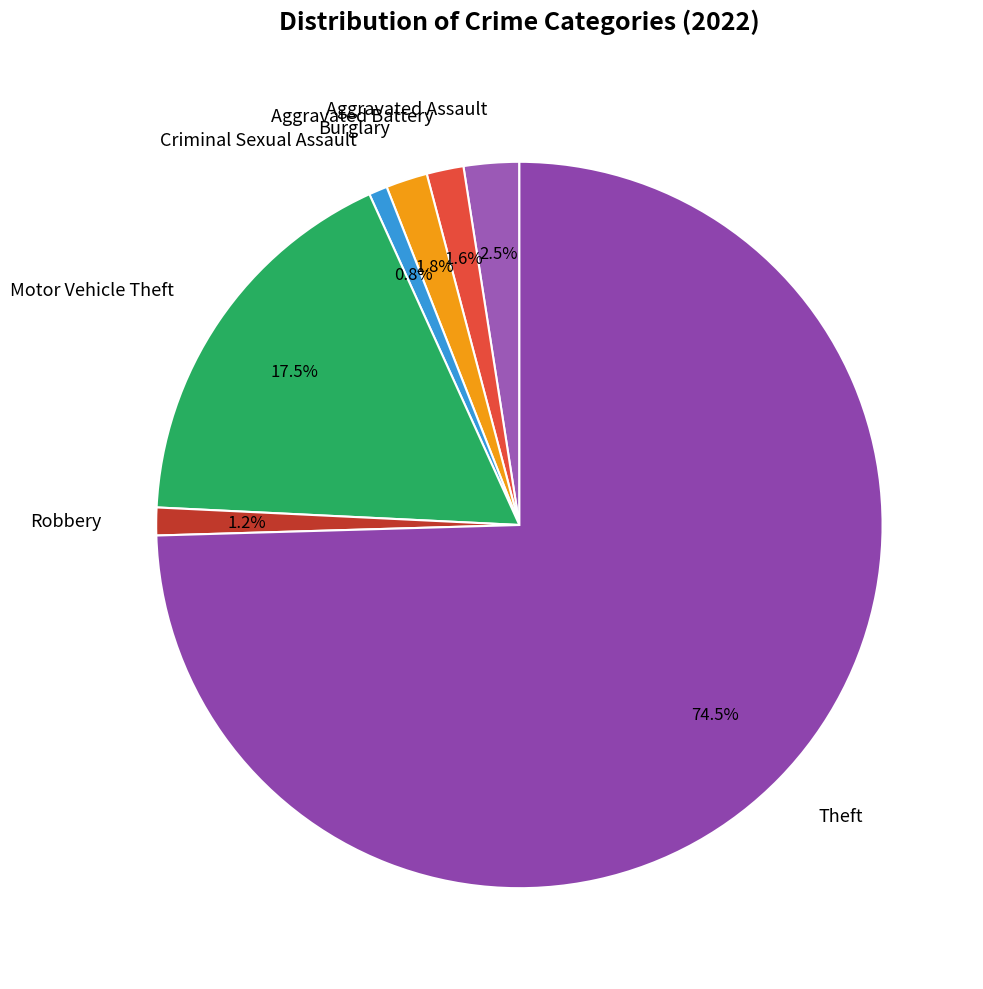

Which has a higher value, Aggravated Assault or Burglary?

Aggravated Assault